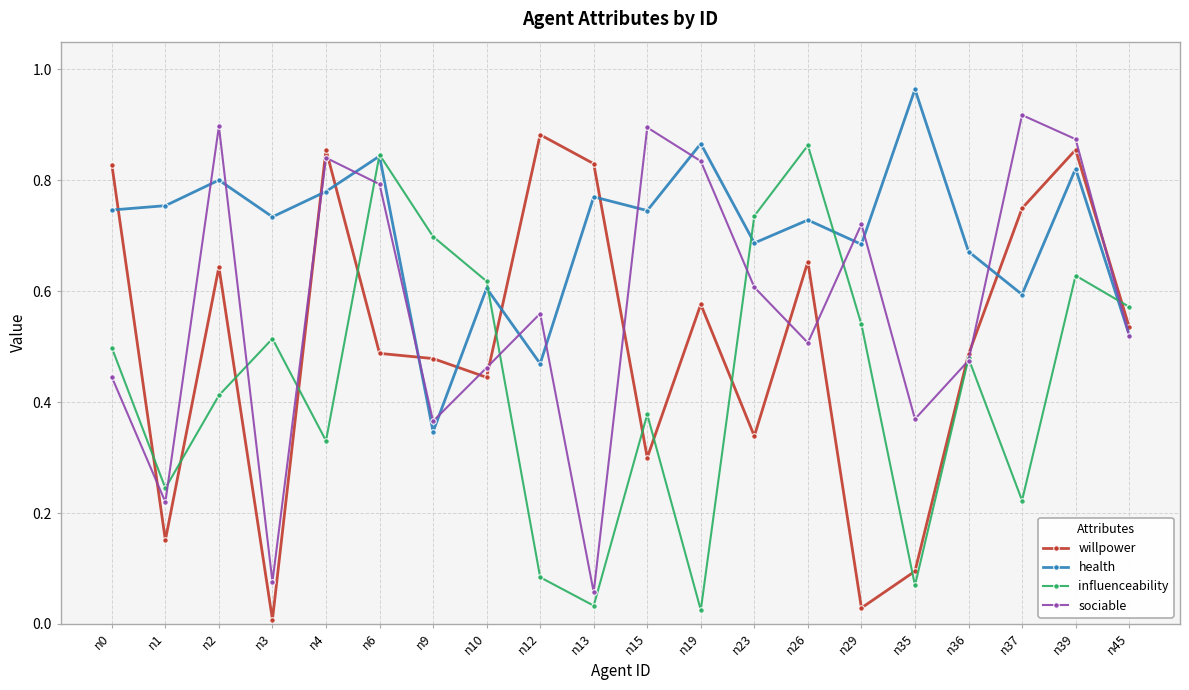

How many data points does each series have?

20